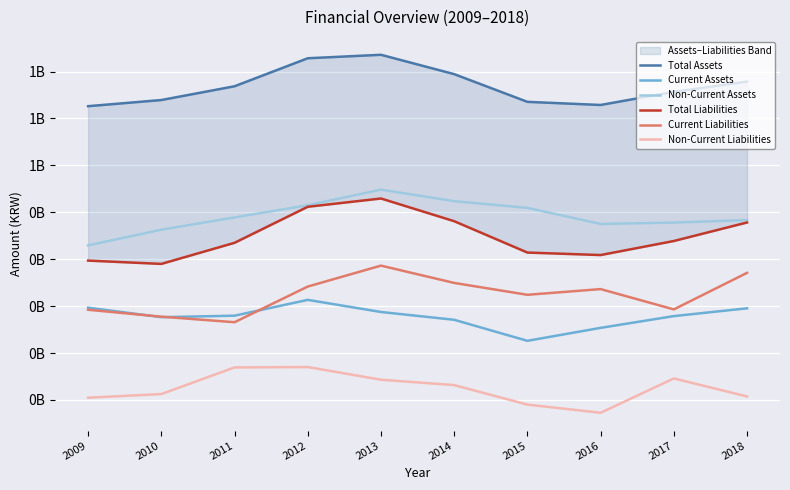

Which category has the lowest value across all series?

2016